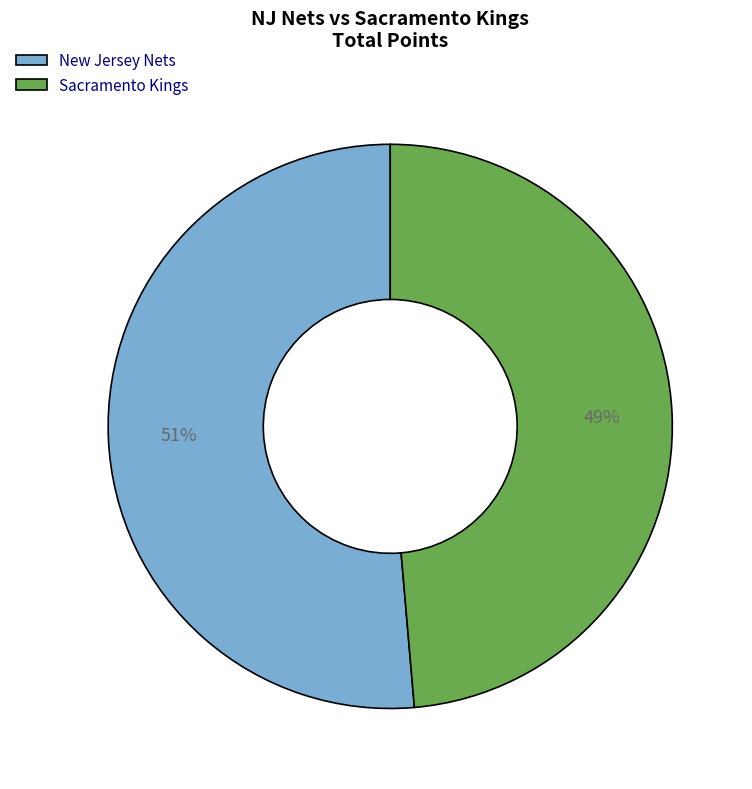

How many segments does this pie chart have?

2